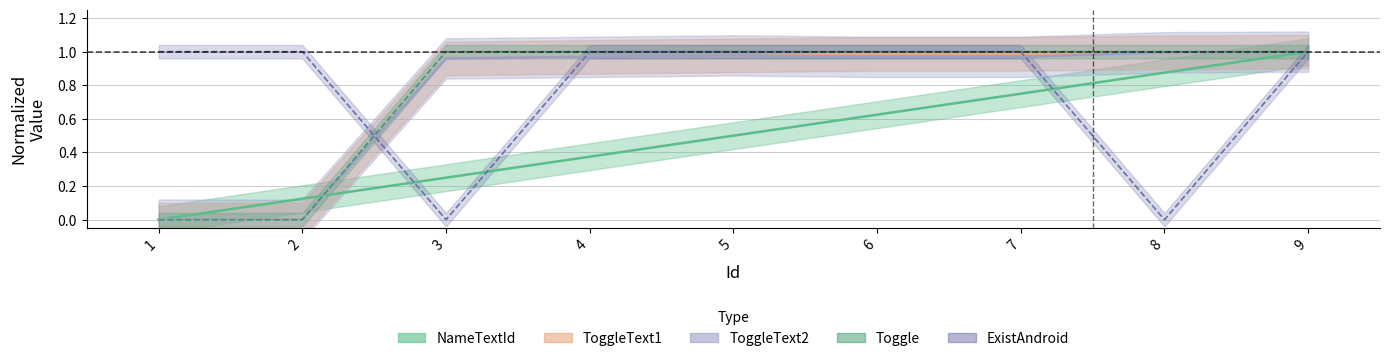

Count the number of data series in this chart.

5